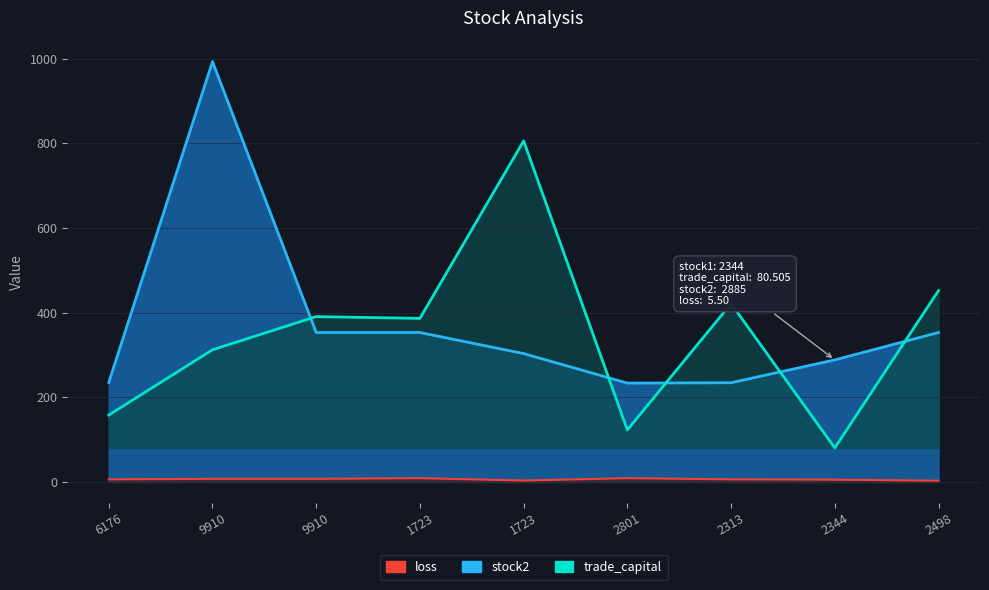

What is the minimum value for loss?

3.0